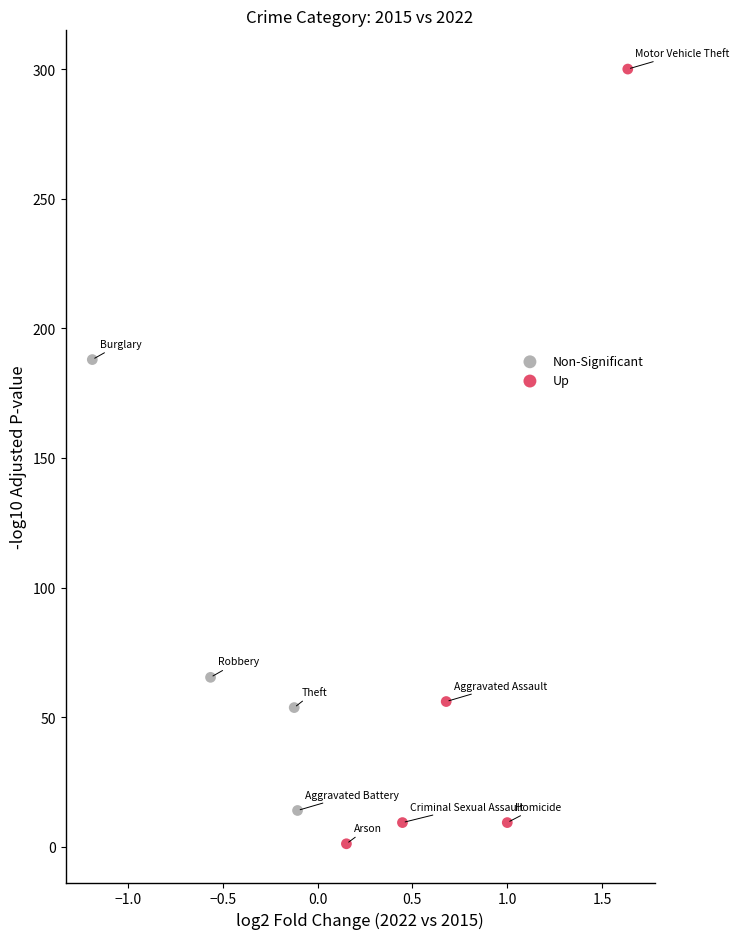

Which series reaches the maximum Y coordinate?

Up